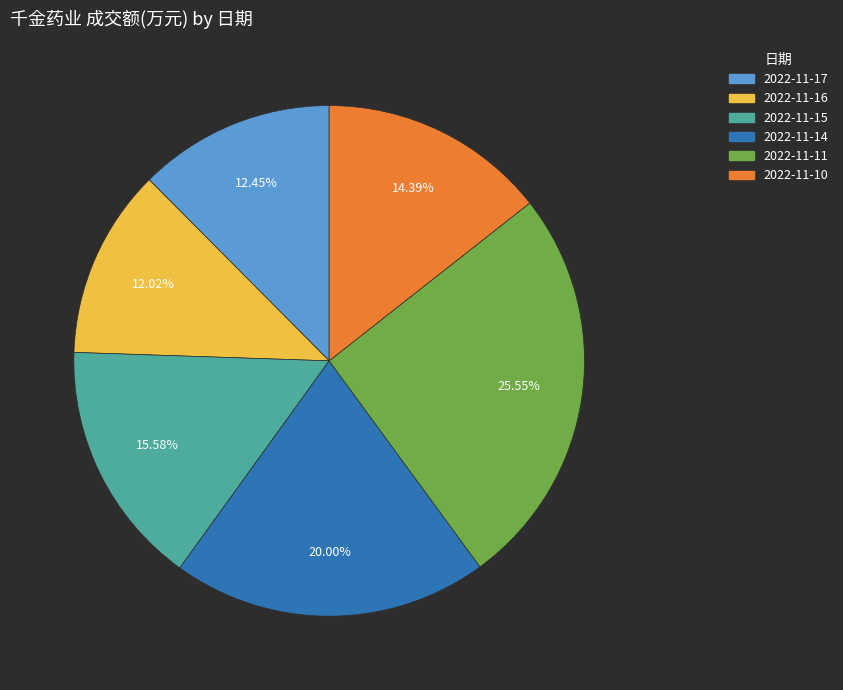

To the nearest percent, what is the average slice percentage?

17%